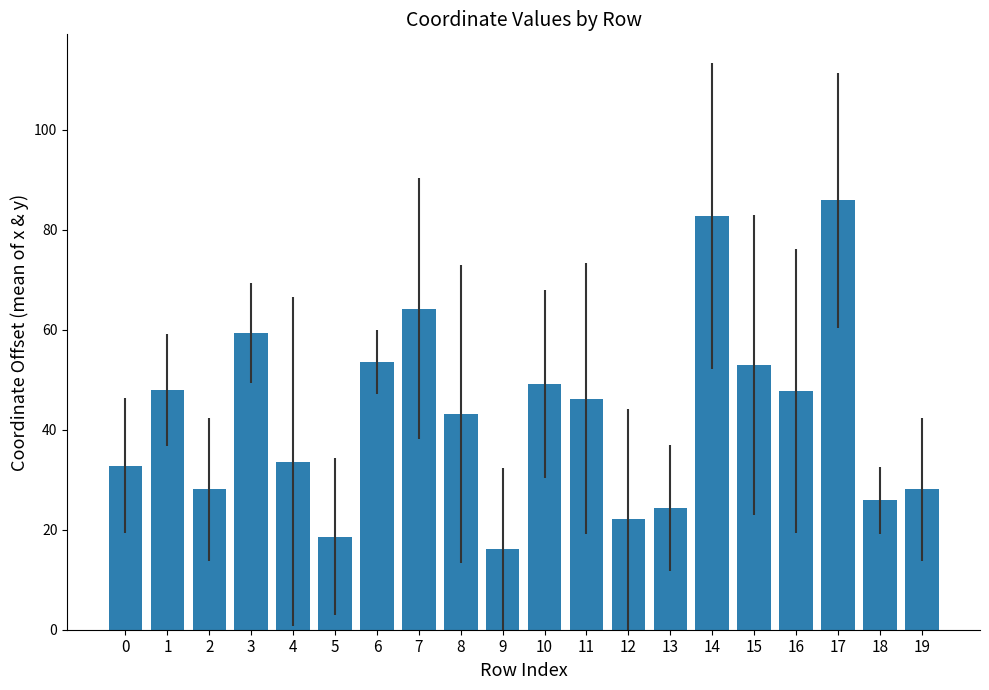

What is the maximum value shown in the chart?

85.9